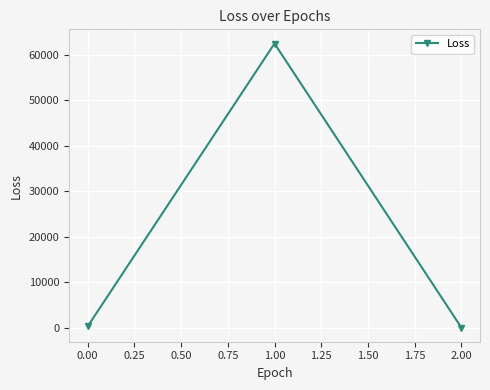

How many data points are less than 265?

1